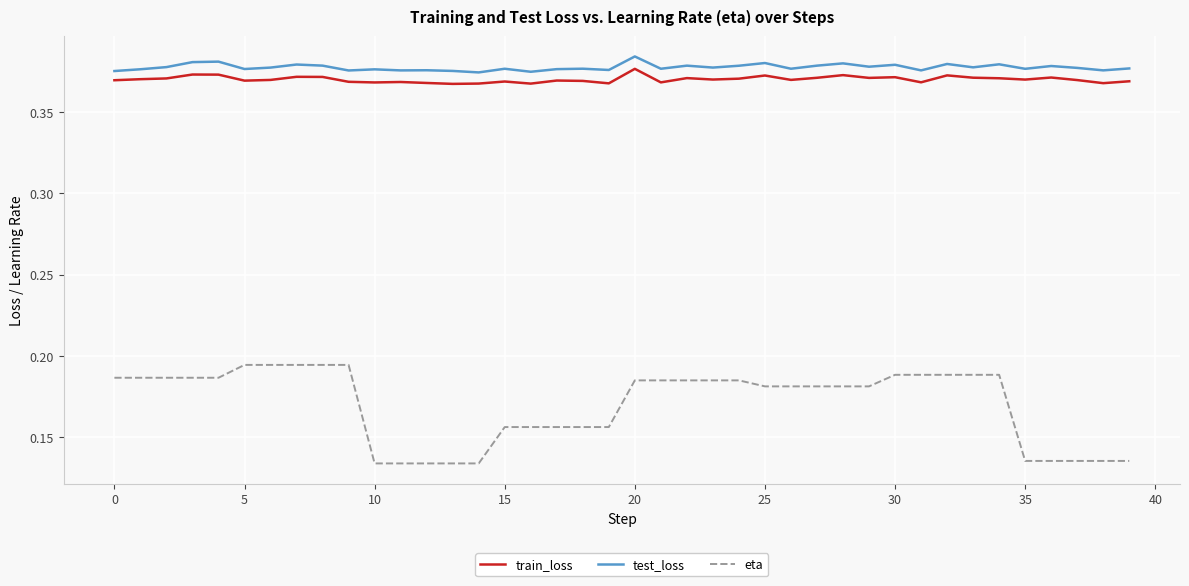

What are all the series names shown in the legend?

train_loss, test_loss, eta